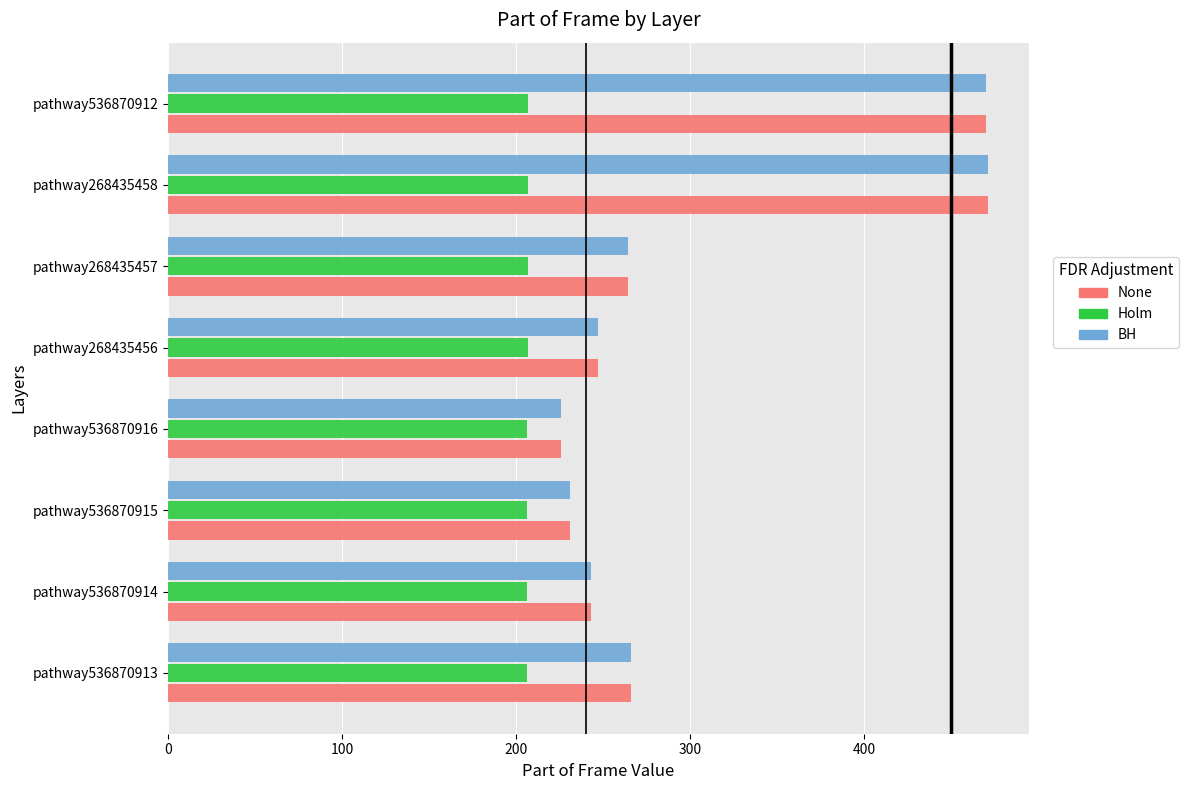

The Holm series shows 66 at pathway268435458. True or false?

False